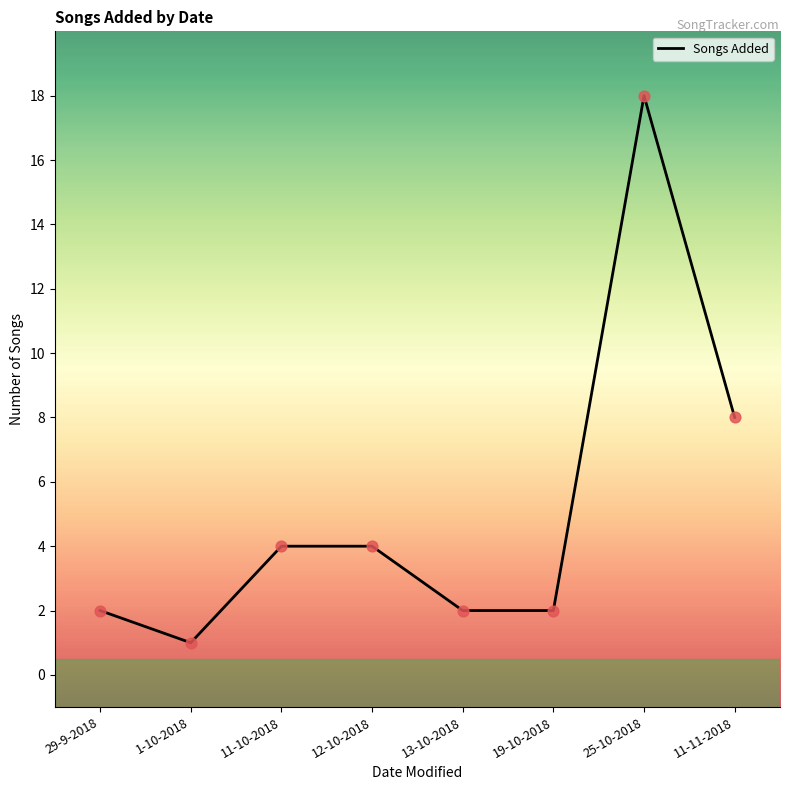

What is the change in value from 19-10-2018 to 11-11-2018?

+6